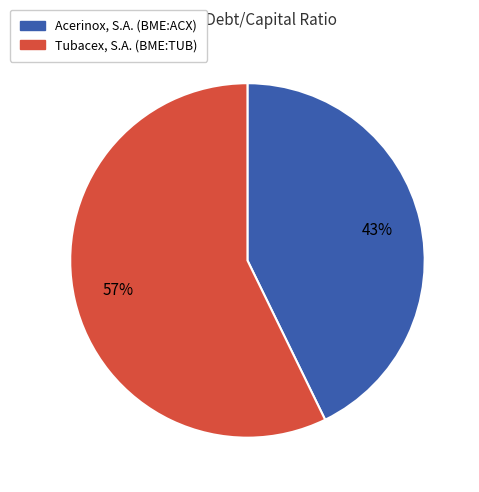

Is Tubacex, S.A. (BME:TUB) the majority of the pie?

Yes